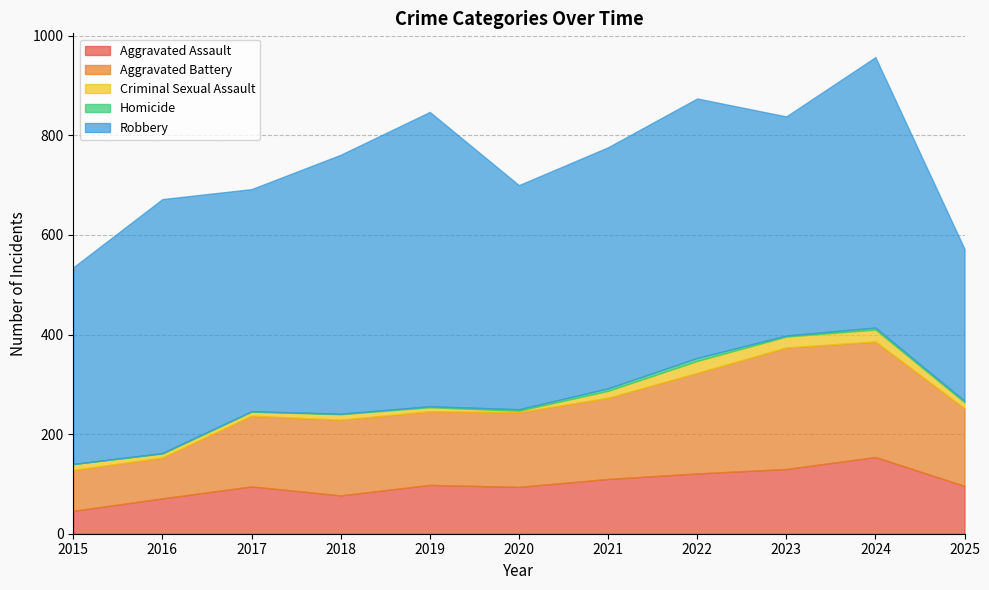

How many values in the Aggravated Assault series exceed 96?

5